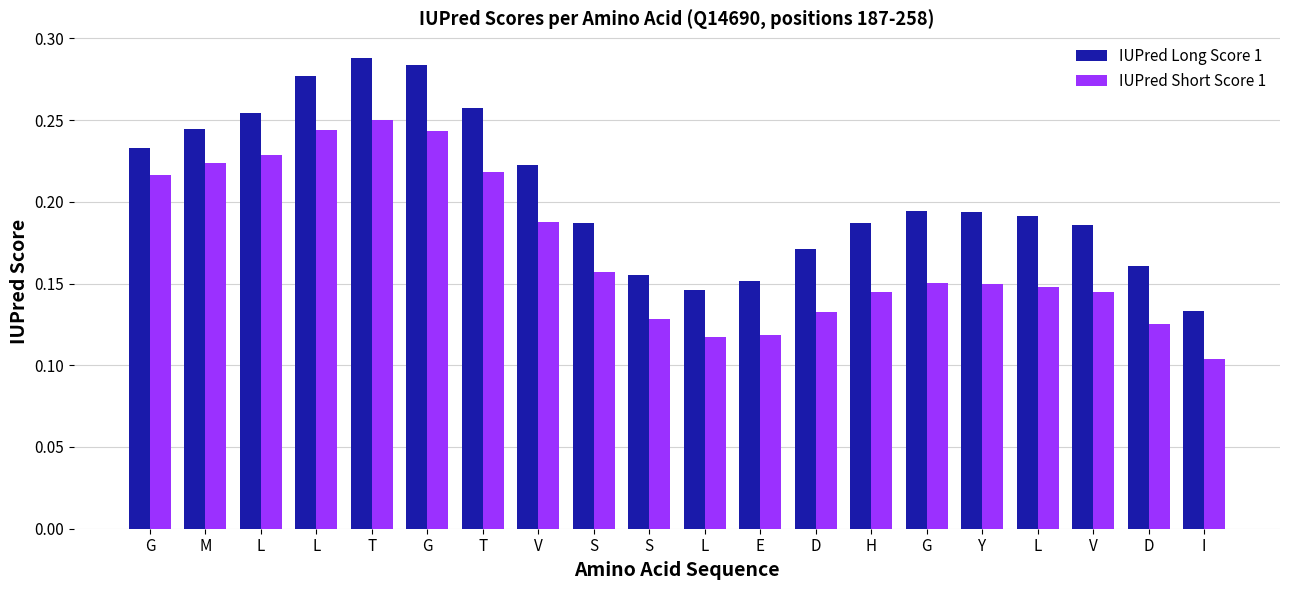

Which has a higher value, V or S?

V